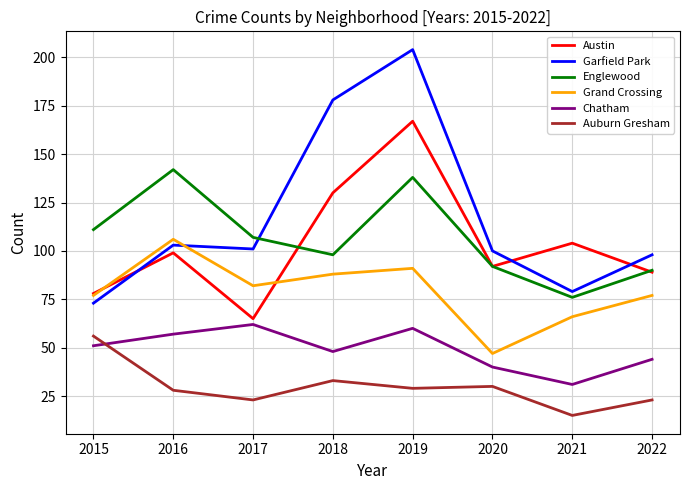

How many lines are shown in the chart?

6